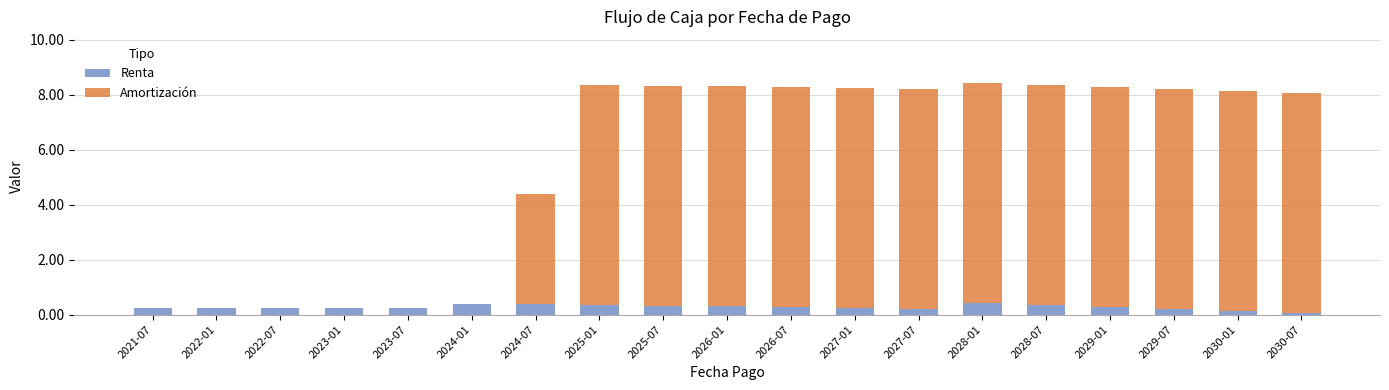

Are the bars grouped side by side (vs. stacked)?

No